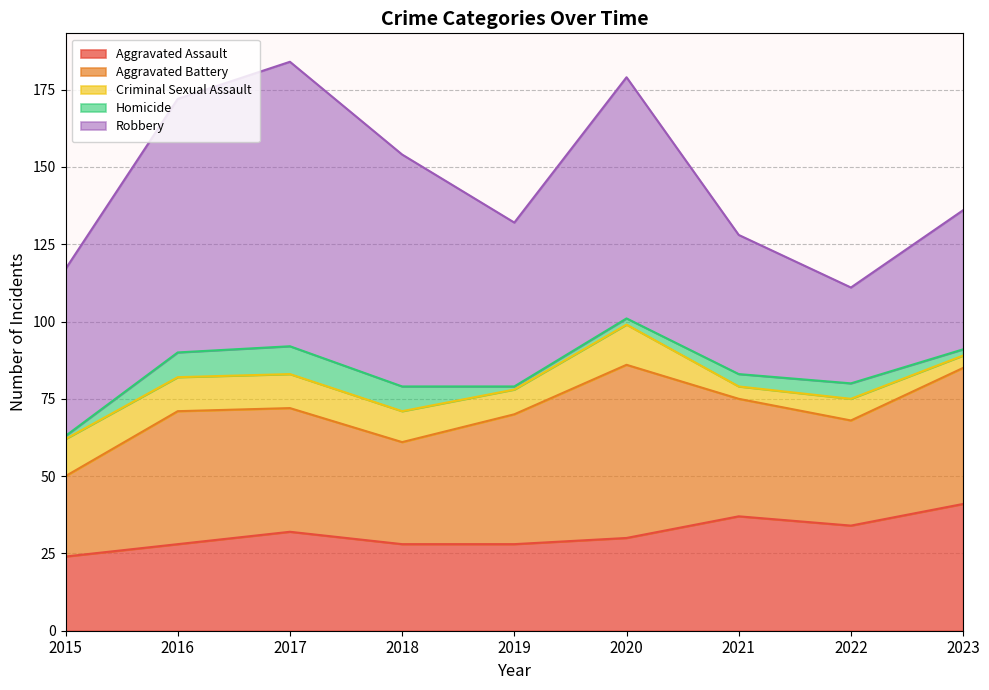

True or false: Aggravated Assault and Aggravated Battery cross at least once.

False